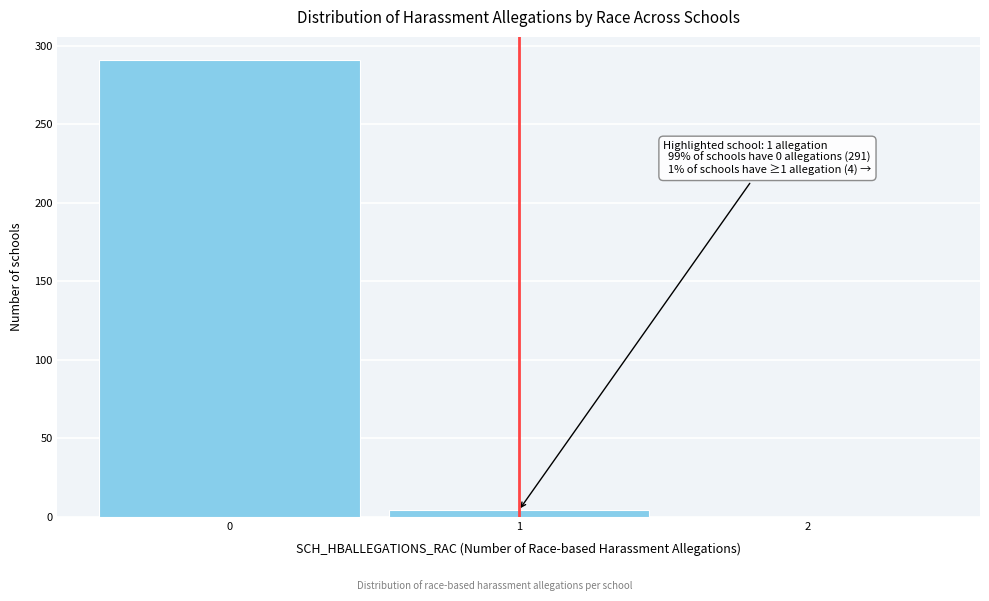

Over which range of the x-axis is the bar tallest?

-0.5 to 0.5